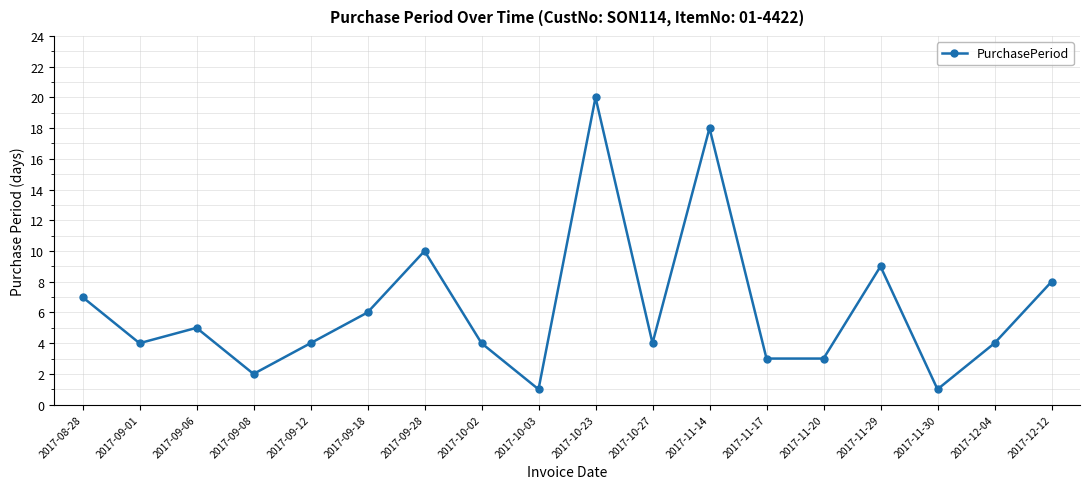

What is the greatest value displayed?

20